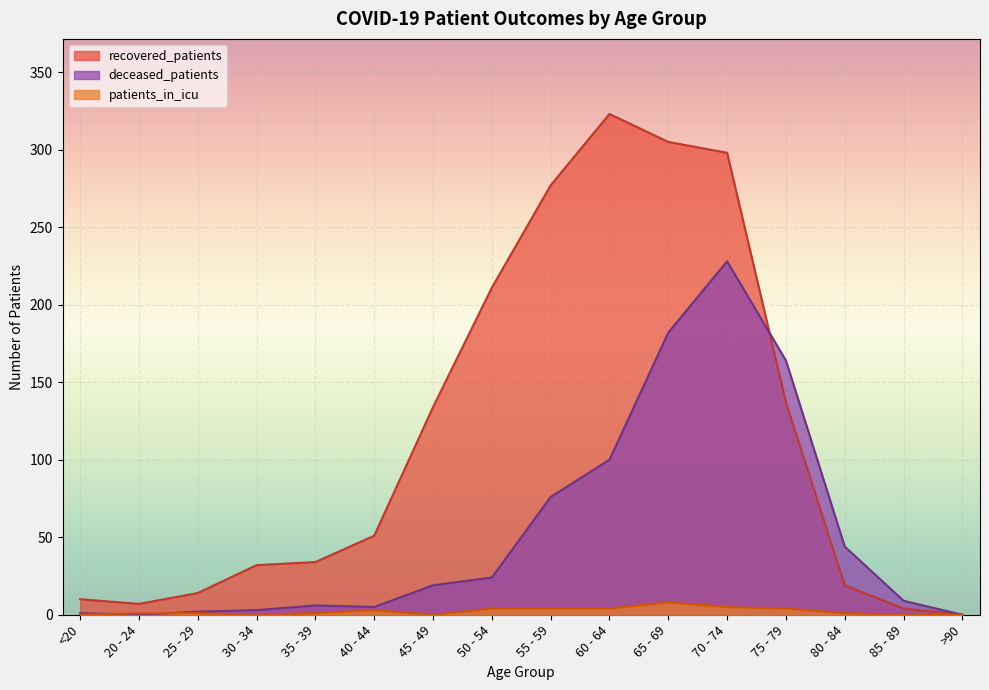

Which series changed the most between 45 - 49 and 75 - 79?

deceased_patients